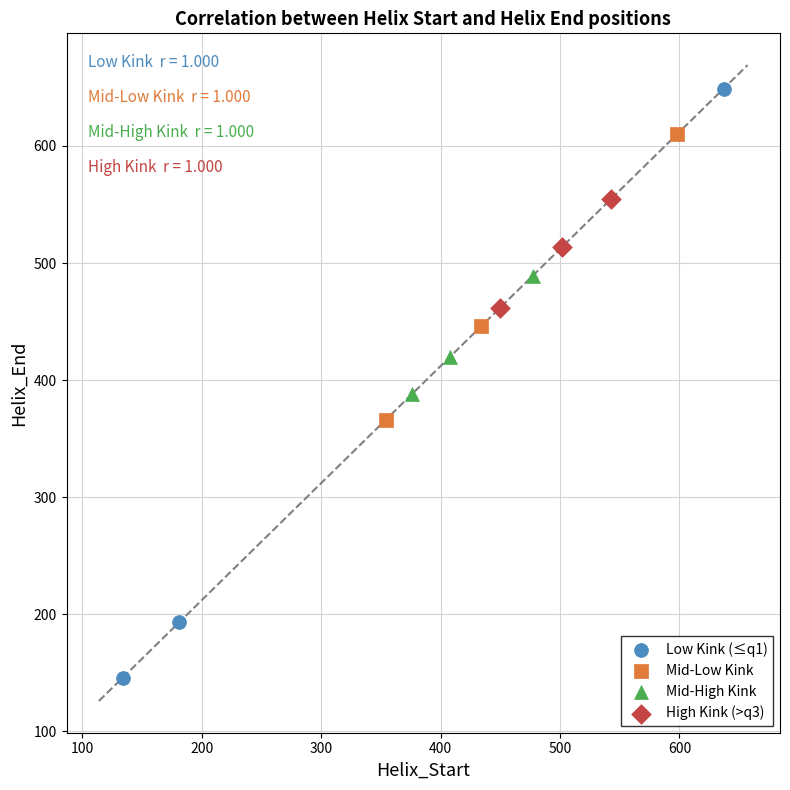

Which series contains the lowest Y value?

Low Kink (≤q1)